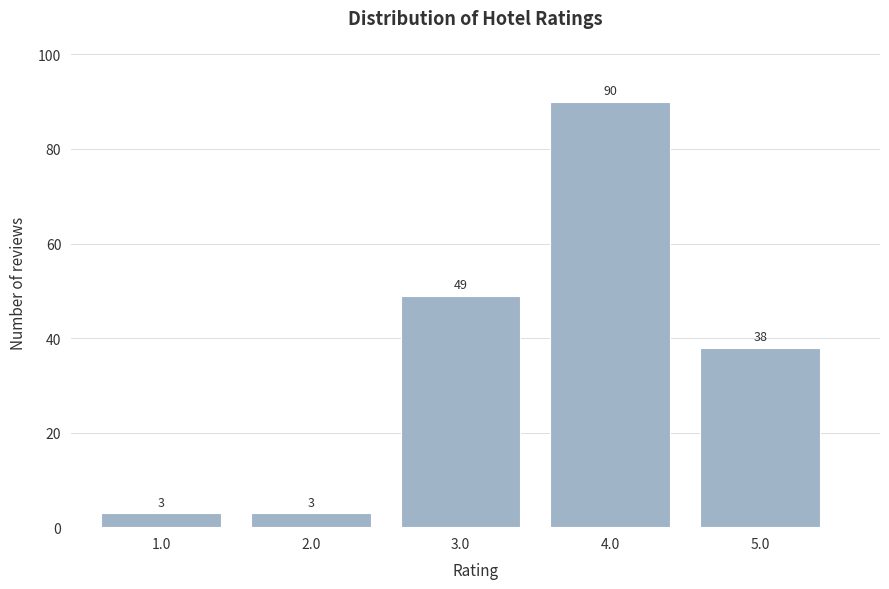

Reading left to right, list all the values displayed in this chart.

1.0=3	2.0=3	3.0=49	4.0=90	5.0=38